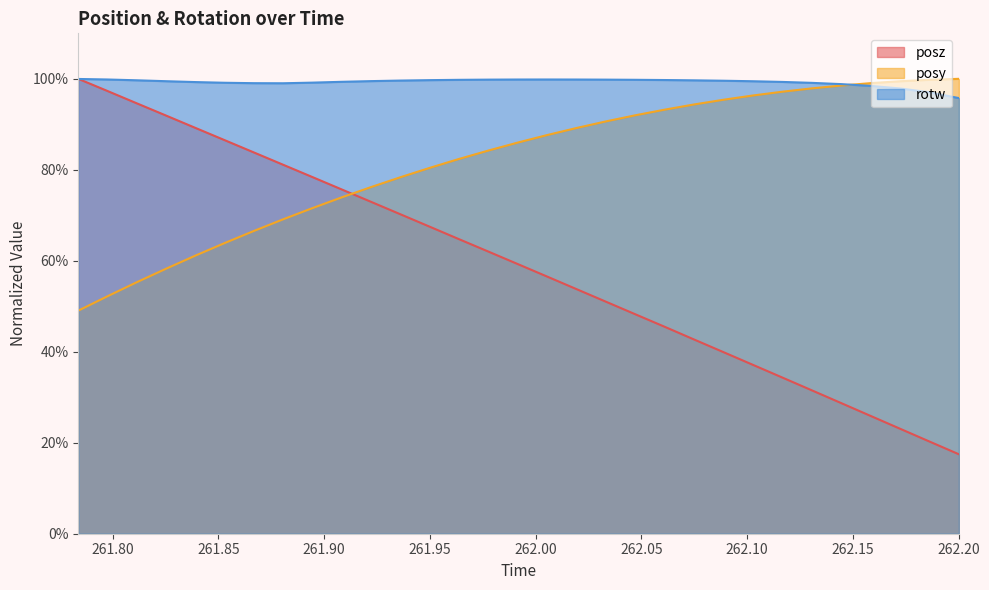

Which label corresponds to the largest value in the chart?

262.2001